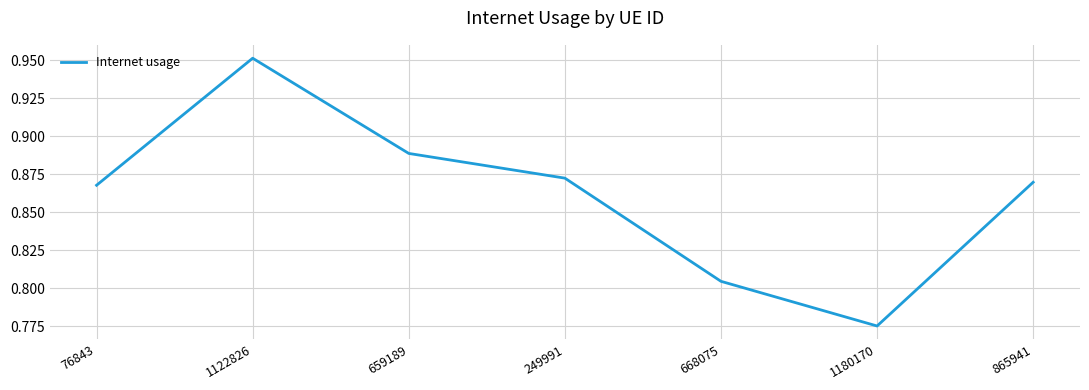

Count the values in the range 0 to 1.

7